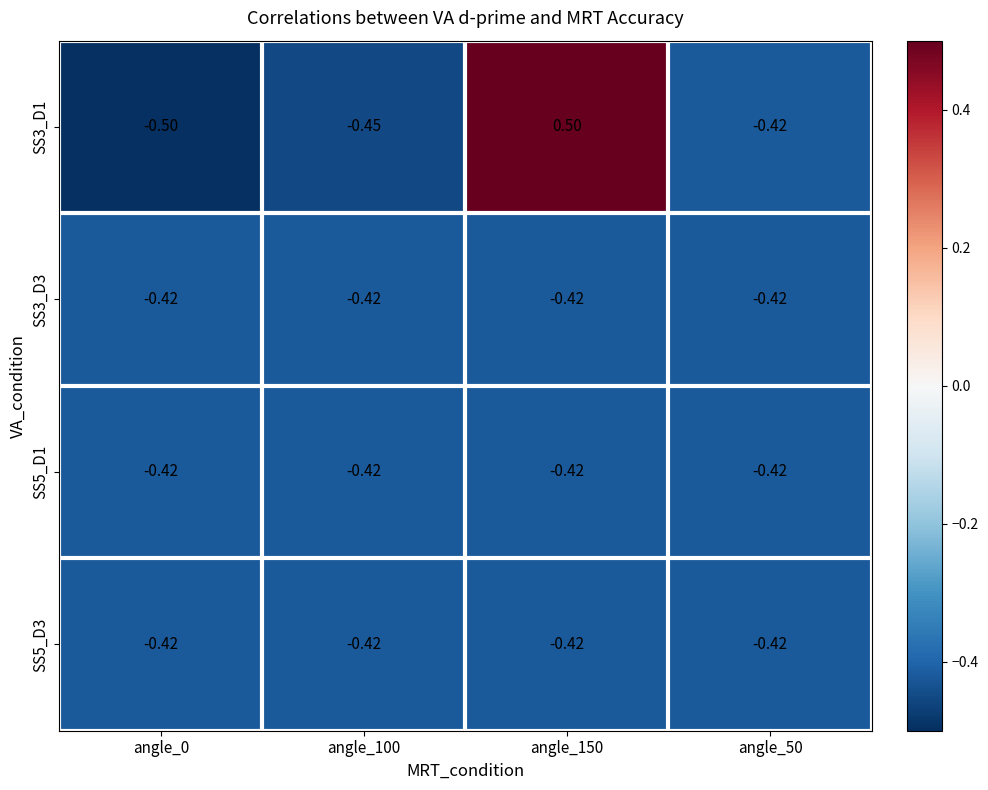

How many data points in SS3_D1 are less than 0?

3